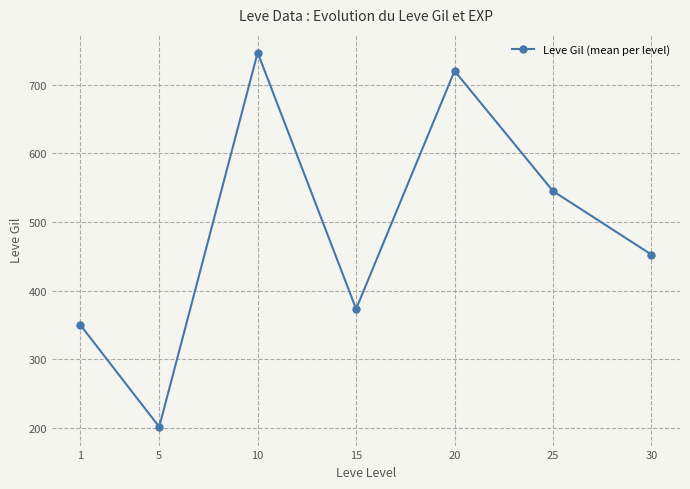

At which category does the data reach its first local valley?

5